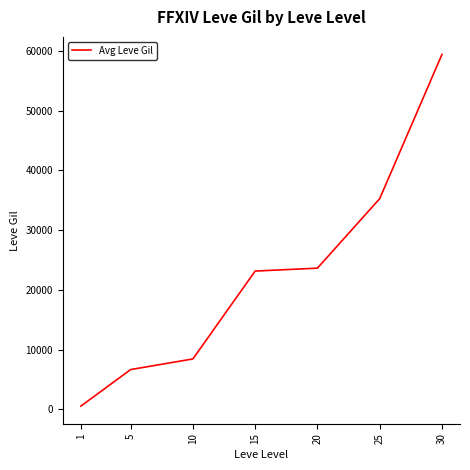

What is the sum of all values?

157065.0